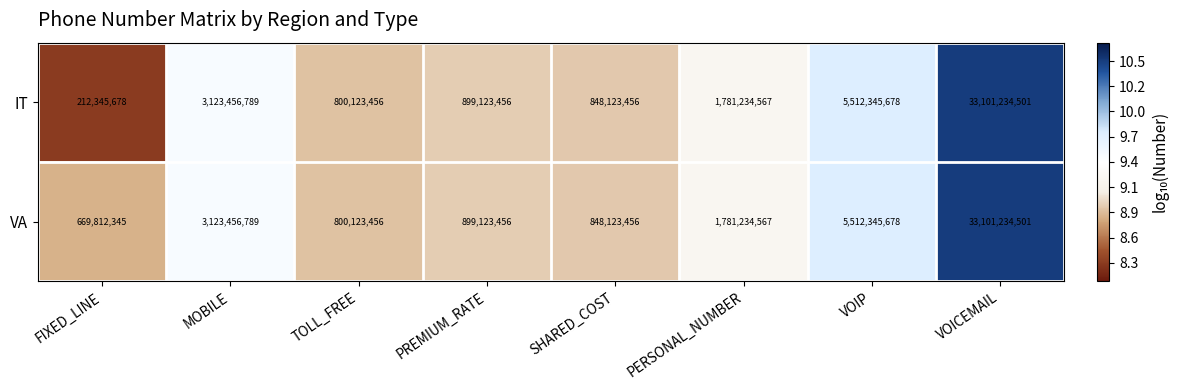

How many series are shown in this chart?

2